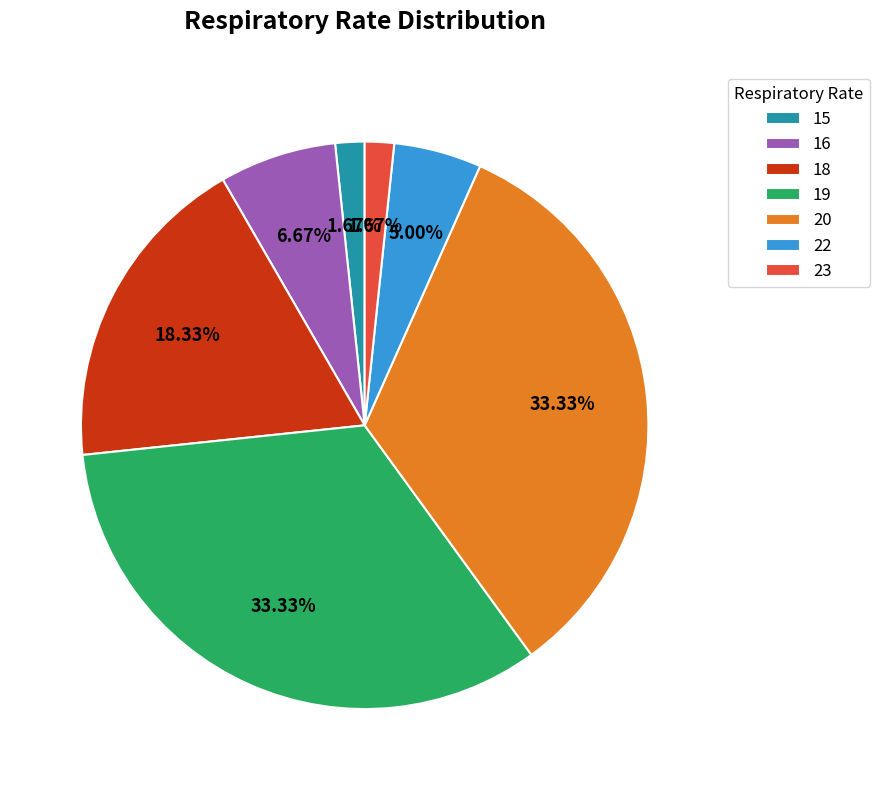

How many segments does this pie chart have?

7